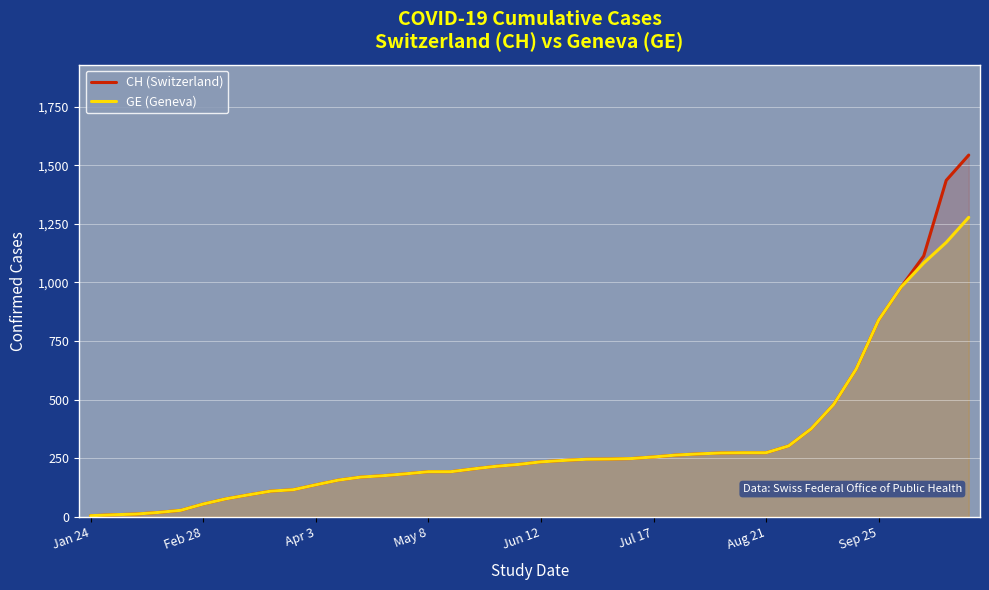

Rank the series by their maximum value, from lowest to highest.

GE (Geneva), CH (Switzerland)